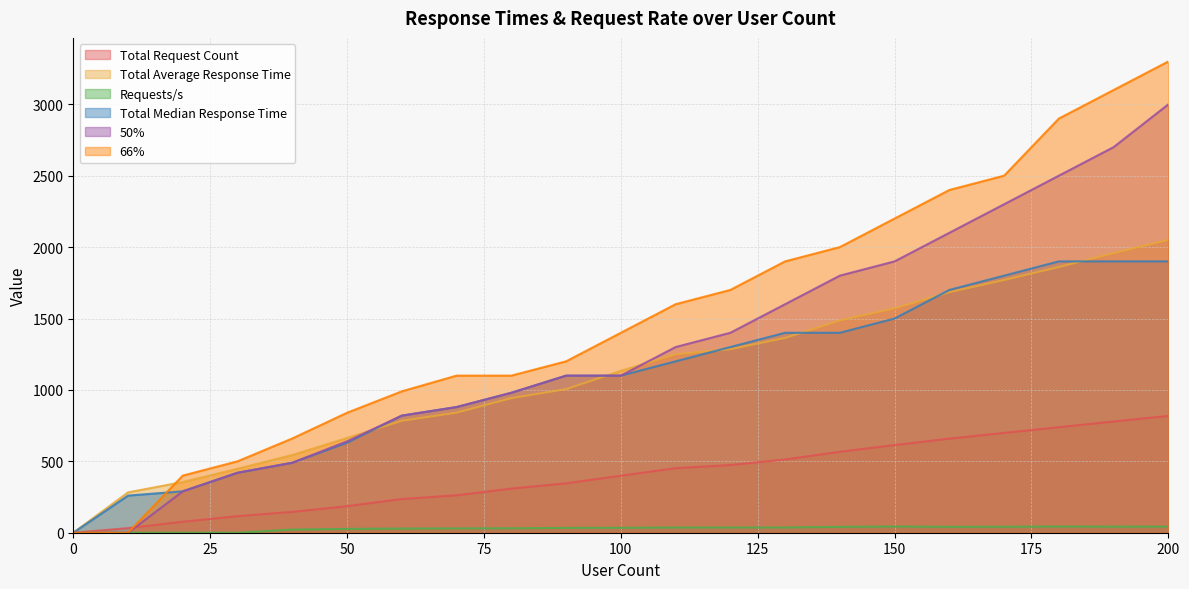

What is the average value of the 66% series?

1513.8